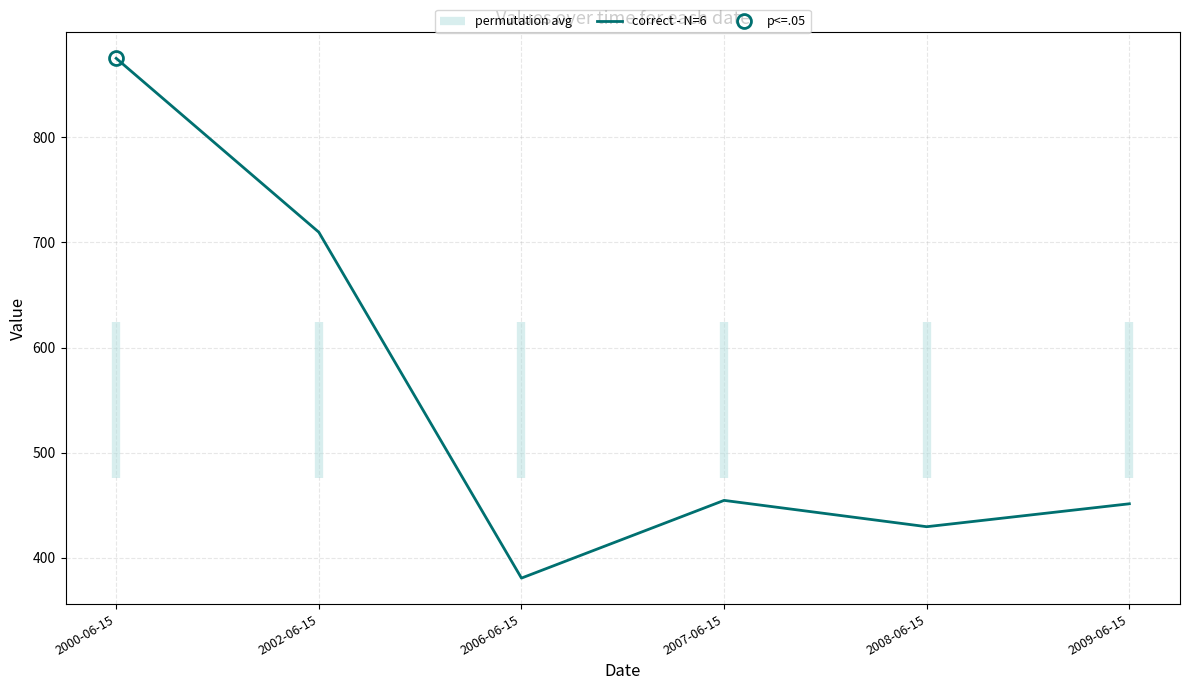

What is the difference between the values at 2007-06-15 and 2006-06-15?

73.9